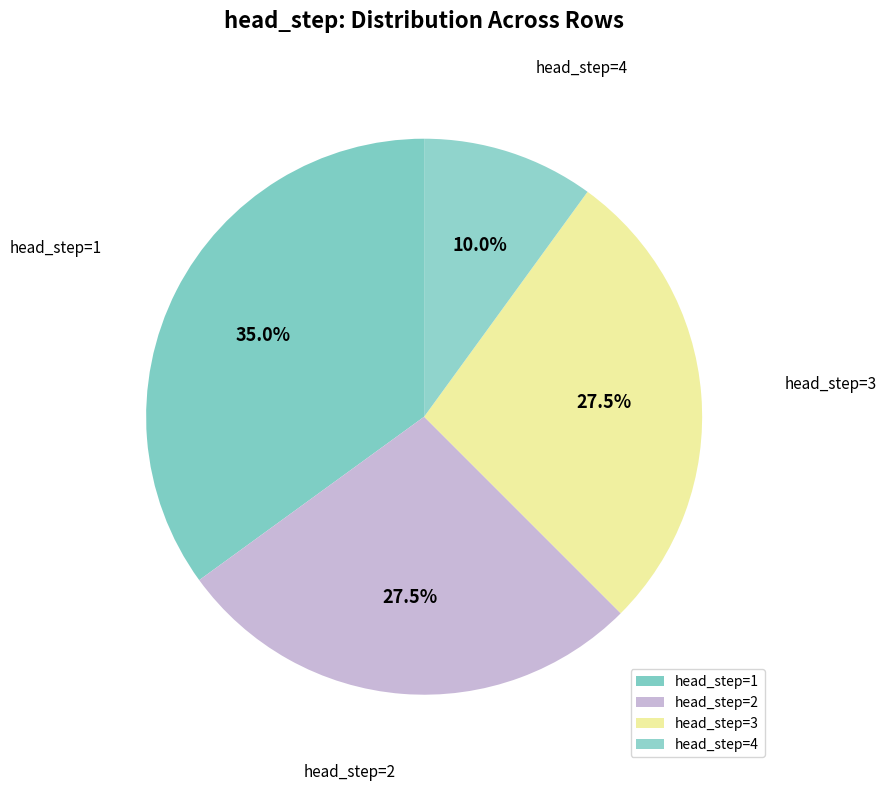

Count the number of slices in the pie.

4